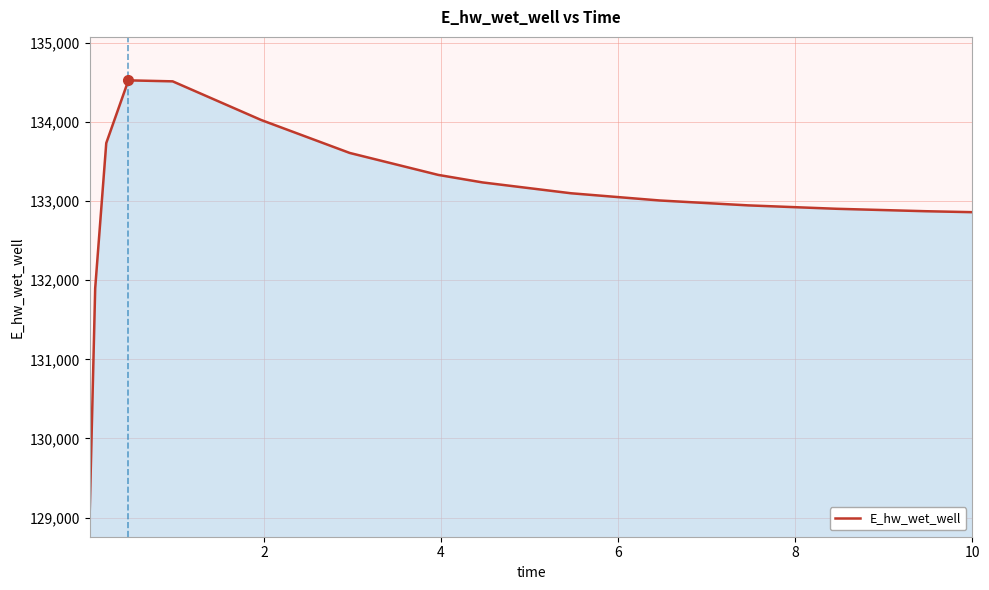

How many distinct data groups are displayed?

1